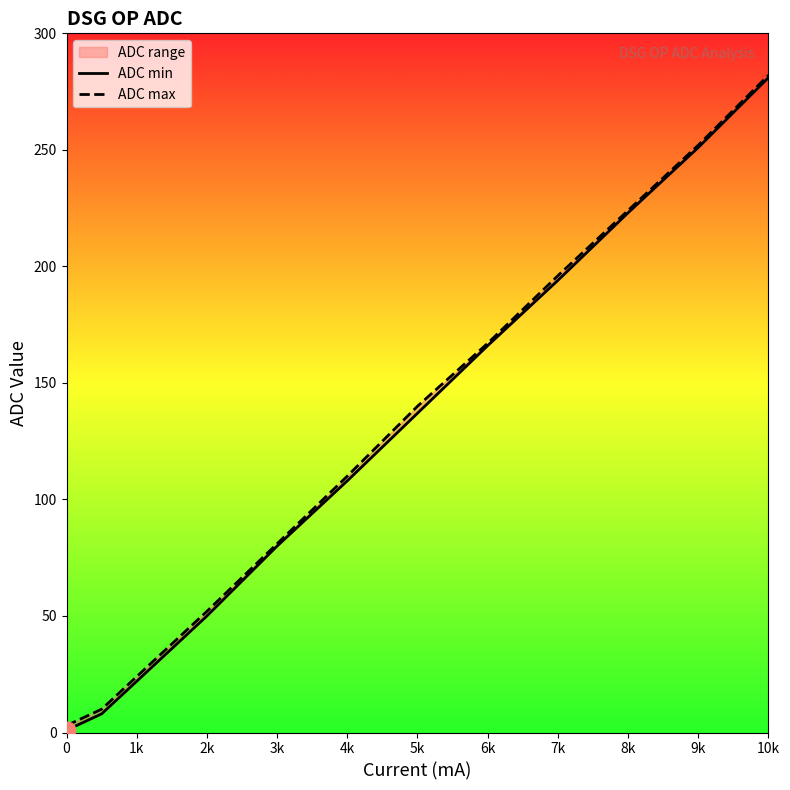

What is the total value across all series at 12?

563